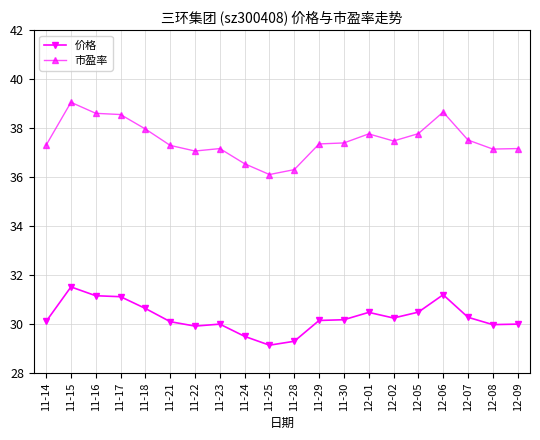

How many categories are shown in the chart?

20